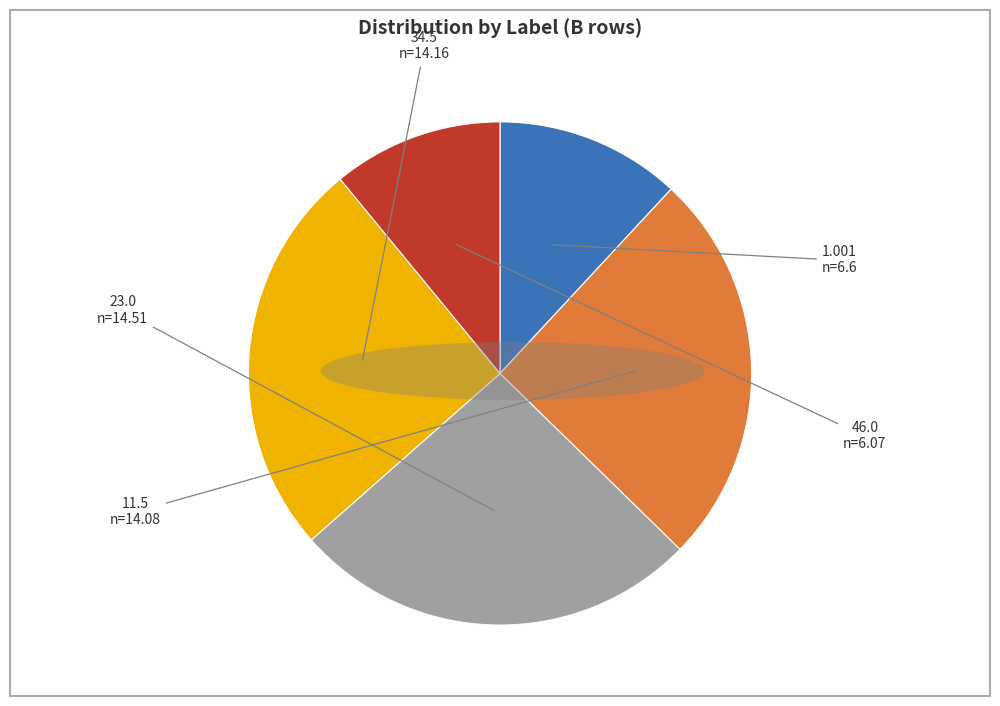

Which category has the biggest portion of the pie?

23.0